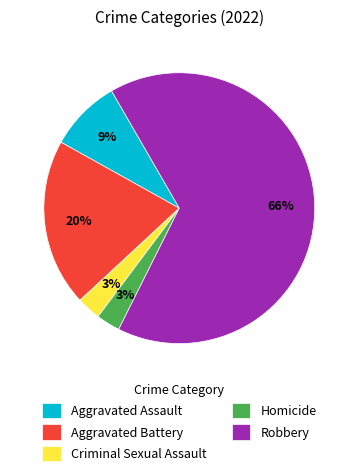

True or false: Robbery accounts for 66% of the total.

True